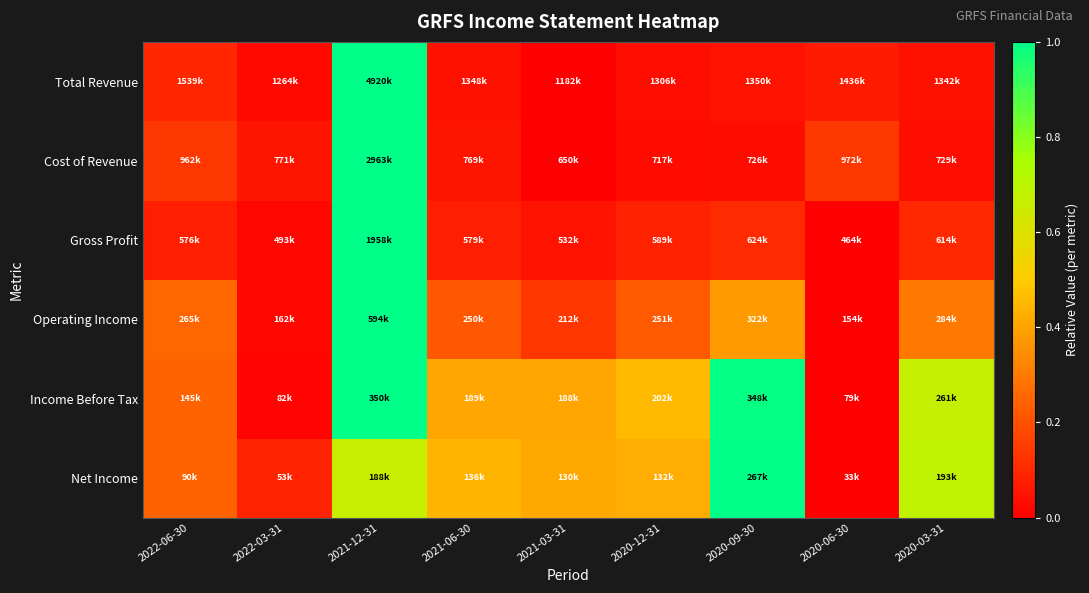

Between 2020-06-30 and 2022-03-31, which is larger?

2020-06-30